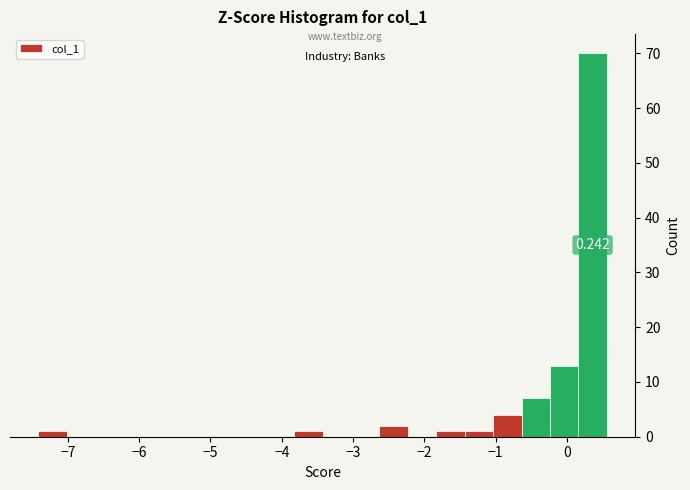

Around what value on the x-axis is the tallest bar? Give the approximate position of its centre, as read against the axis.

0.4